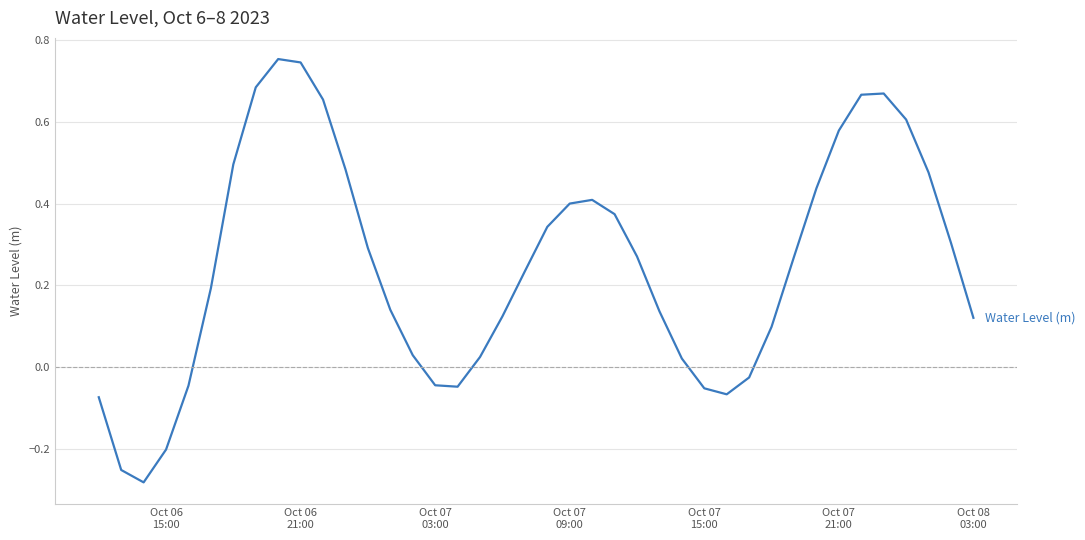

What is the difference between the maximum and minimum values?

1.0